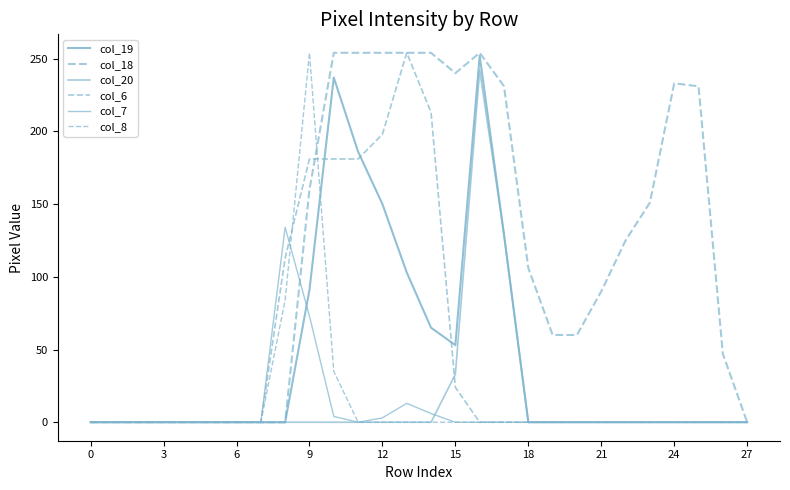

How many lines are shown in the chart?

6